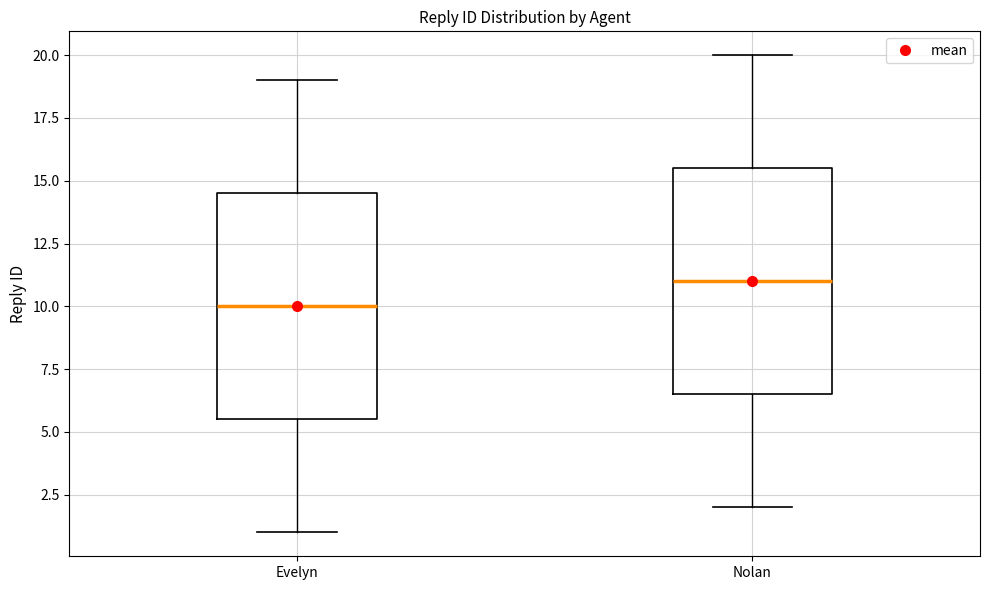

Where does the lower whisker of the box for Nolan end on the y-axis? The values are not printed on the chart, so give them approximately, as read against the axis.

2.0